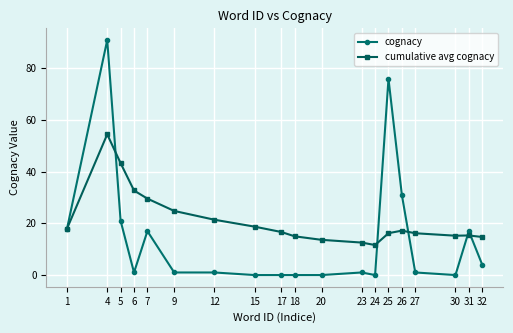

Where is the first local minimum for cognacy?

6